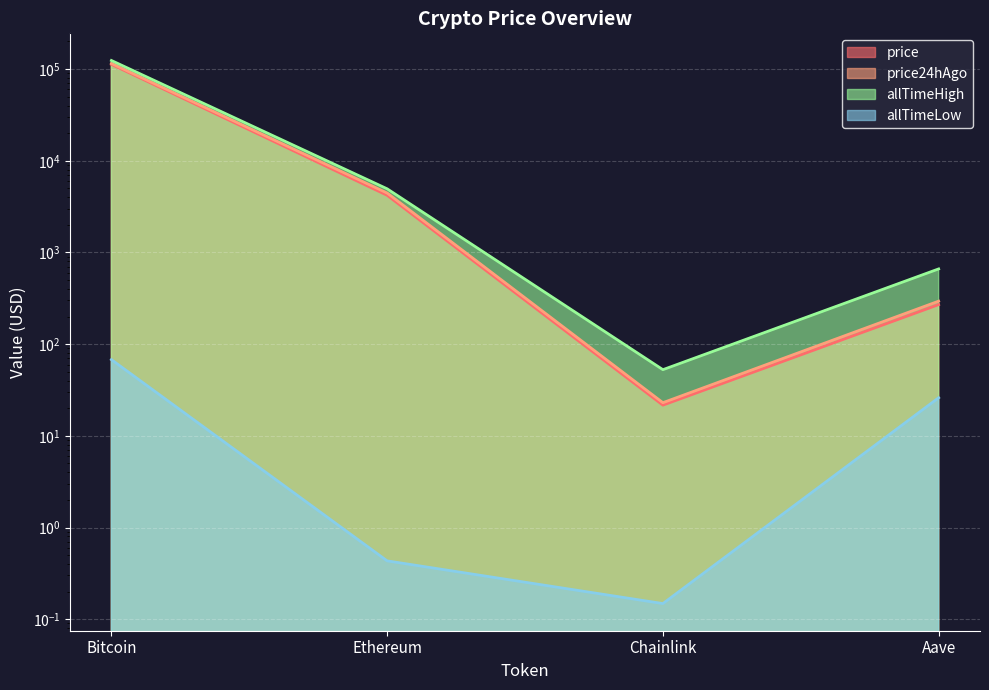

How many categories are shown in the chart?

4